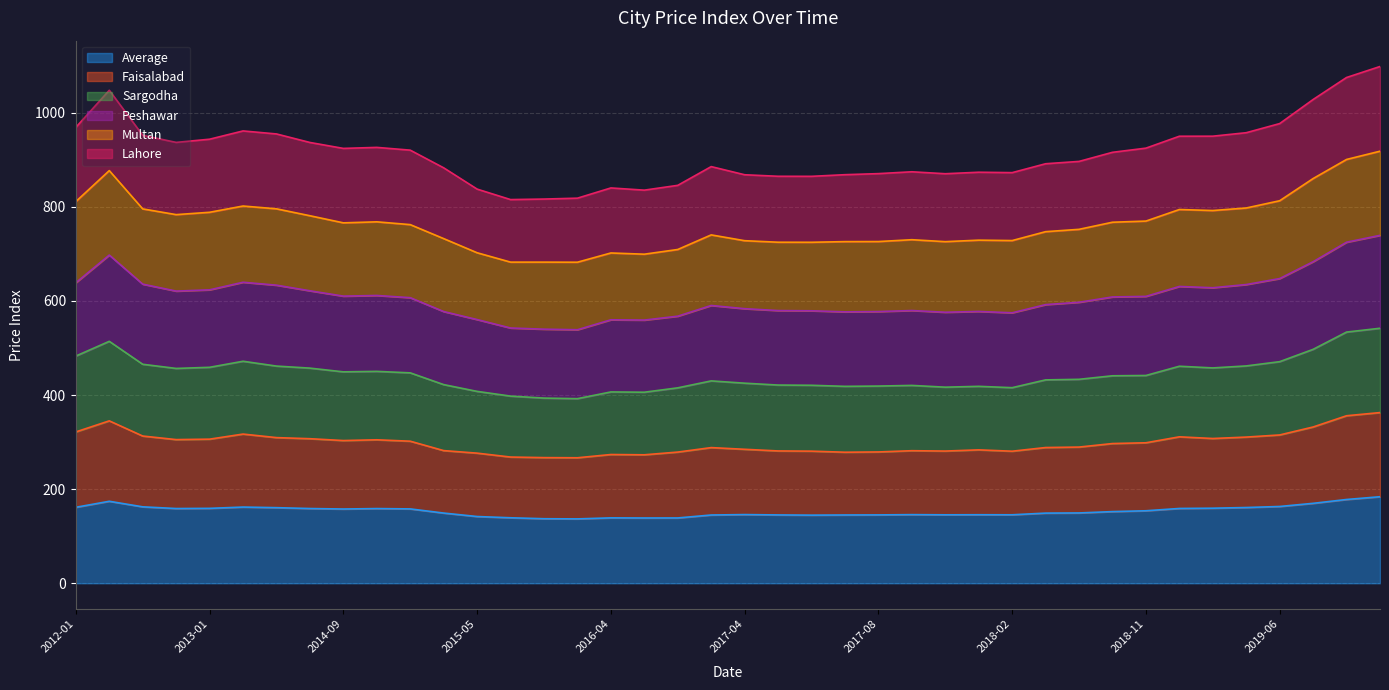

List the labels in order of Average value, largest first.

2019-10, 2019-08, 2012-04, 2019-07, 2019-06, 2012-10, 2013-12, 2012-01, 2019-05, 2014-05, 2019-03, 2013-01, 2019-02, 2014-08, 2012-12, 2014-10, 2014-11, 2014-09, 2018-11, 2018-10, 2018-07, 2015-02, 2018-06, 2017-04, 2017-10, 2018-01, 2018-02, 2017-12, 2017-08, 2017-05, 2017-07, 2017-01, 2017-06, 2015-05, 2015-09, 2016-04, 2016-08, 2016-06, 2015-11, 2015-12